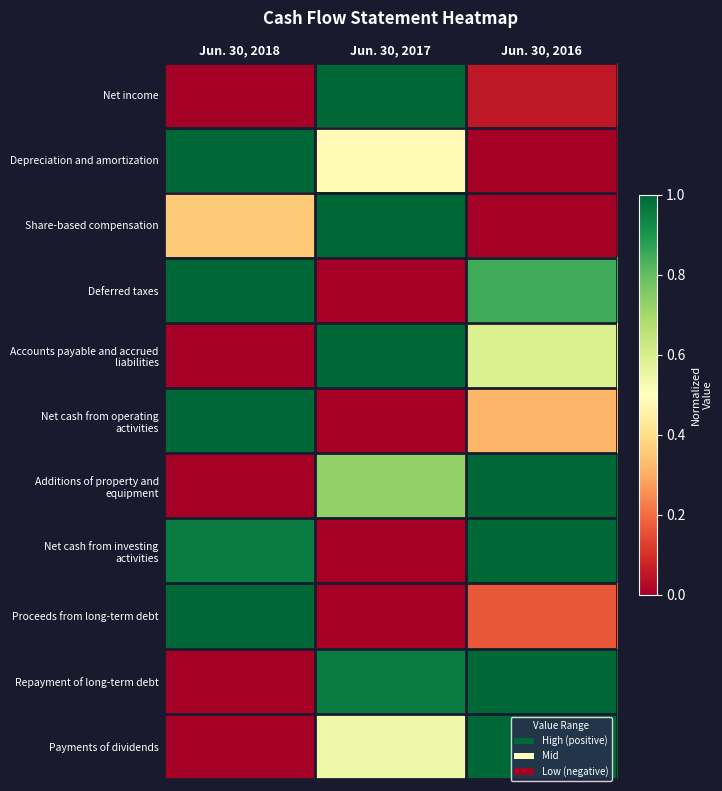

Rank the series at Jun. 30, 2017 from highest to lowest value.

Net income, Share-based compensation, Accounts payable and accrued liabilities, Repayment of long-term debt, Additions of property and equipment, Payments of dividends, Depreciation and amortization, Deferred taxes, Net cash from operating activities, Net cash from investing activities, Proceeds from long-term debt